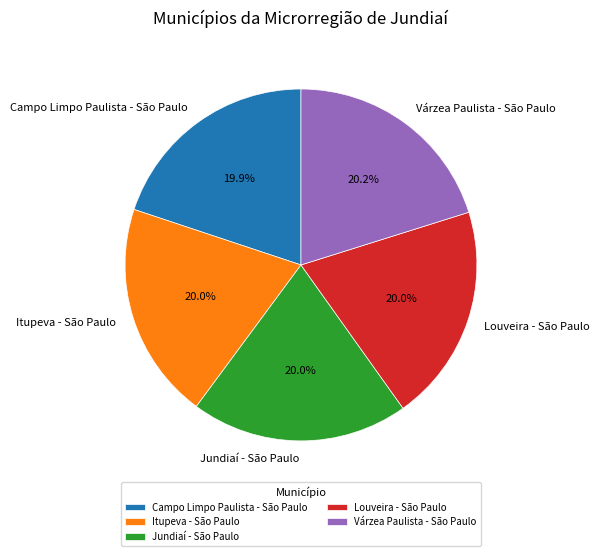

Approximately how many times larger is the value at Louveira - São Paulo compared to Jundiaí - São Paulo?

1.0